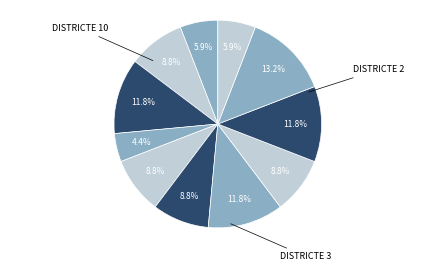

Rank the categories by value from lowest to highest.

5, 1, 12, 2, 4, 6, 7, 9, 3, 8, 10, 11